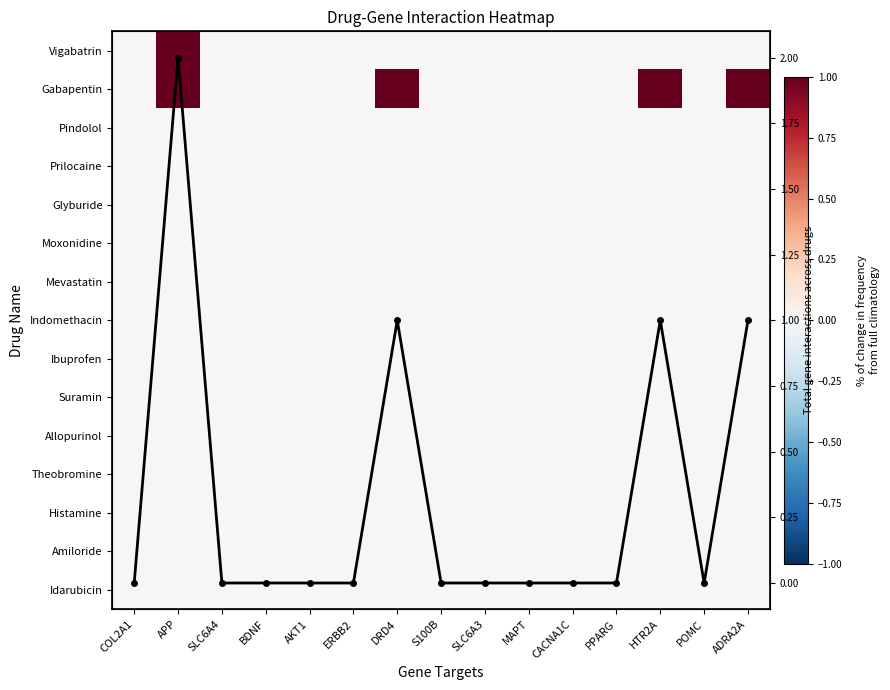

At which label is Mevastatin closest to 0?

COL2A1